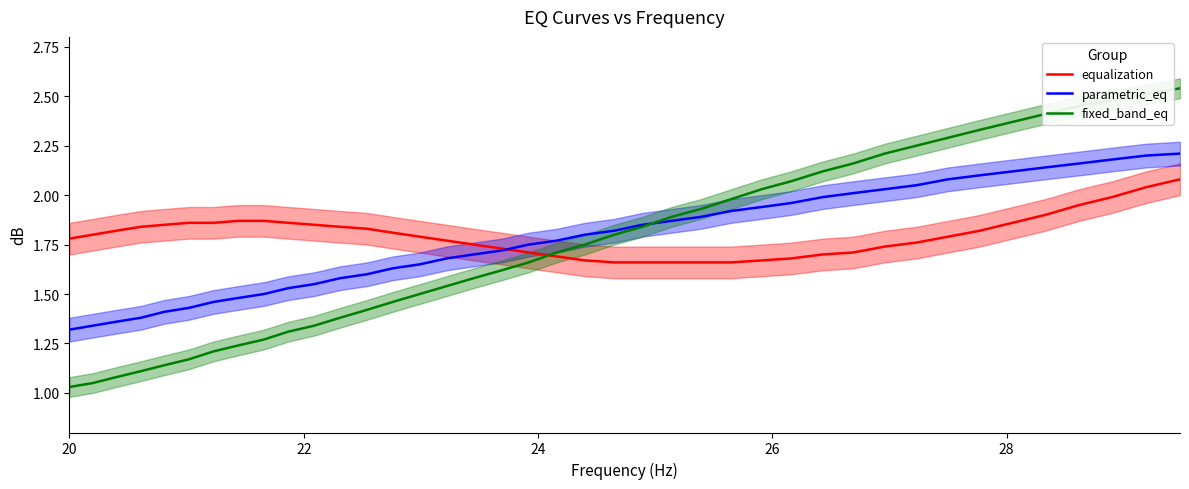

True or false: parametric_eq has more than 0 points higher than both neighbors.

False